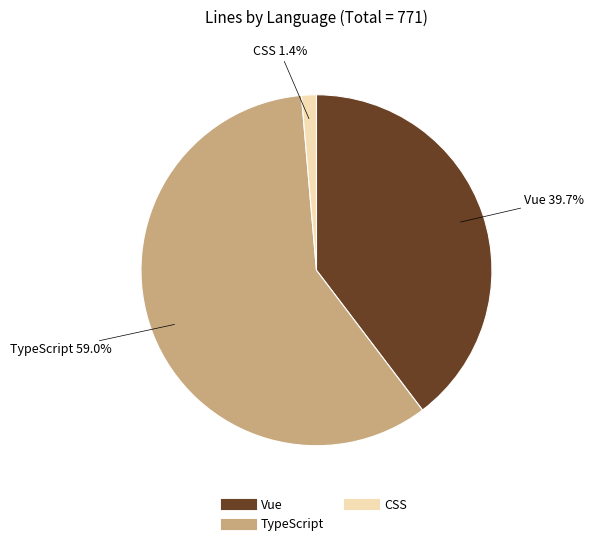

Is there any slice that represents more than half of the pie?

Yes